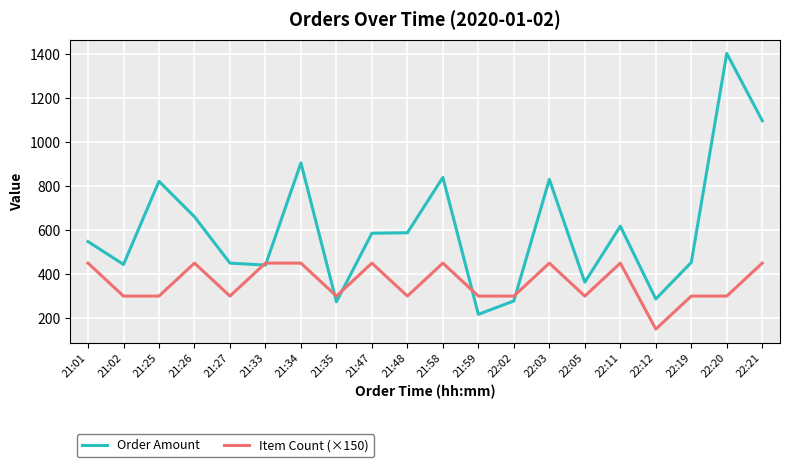

How many Item Count (×150) values are between 300 and 450?

19